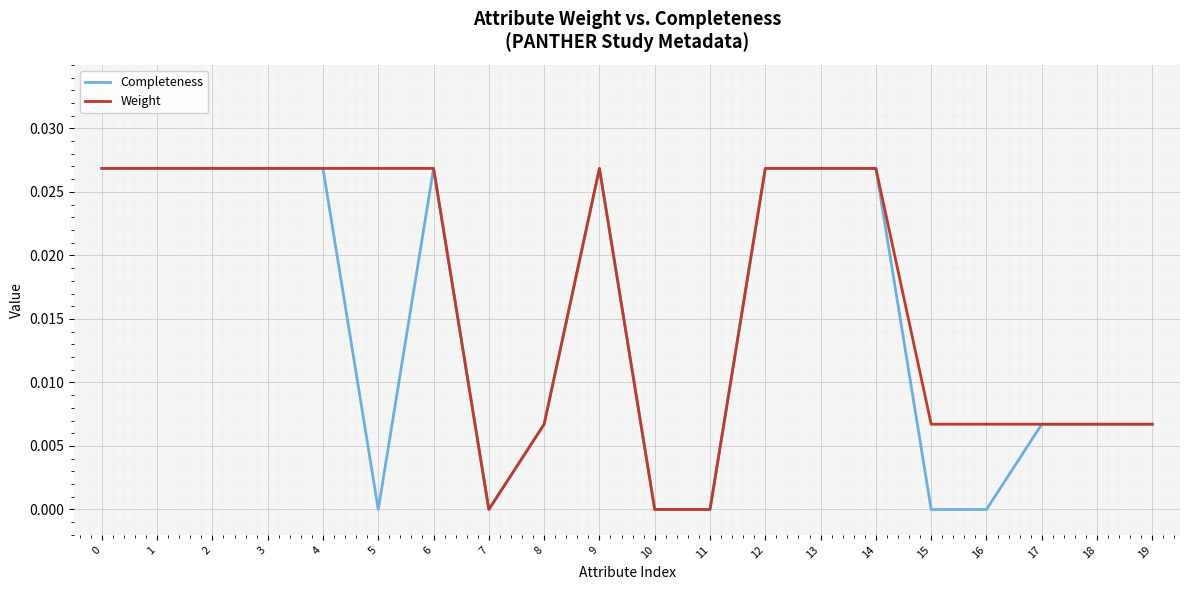

Is it true that Completeness equals 0.0 at 7?

True